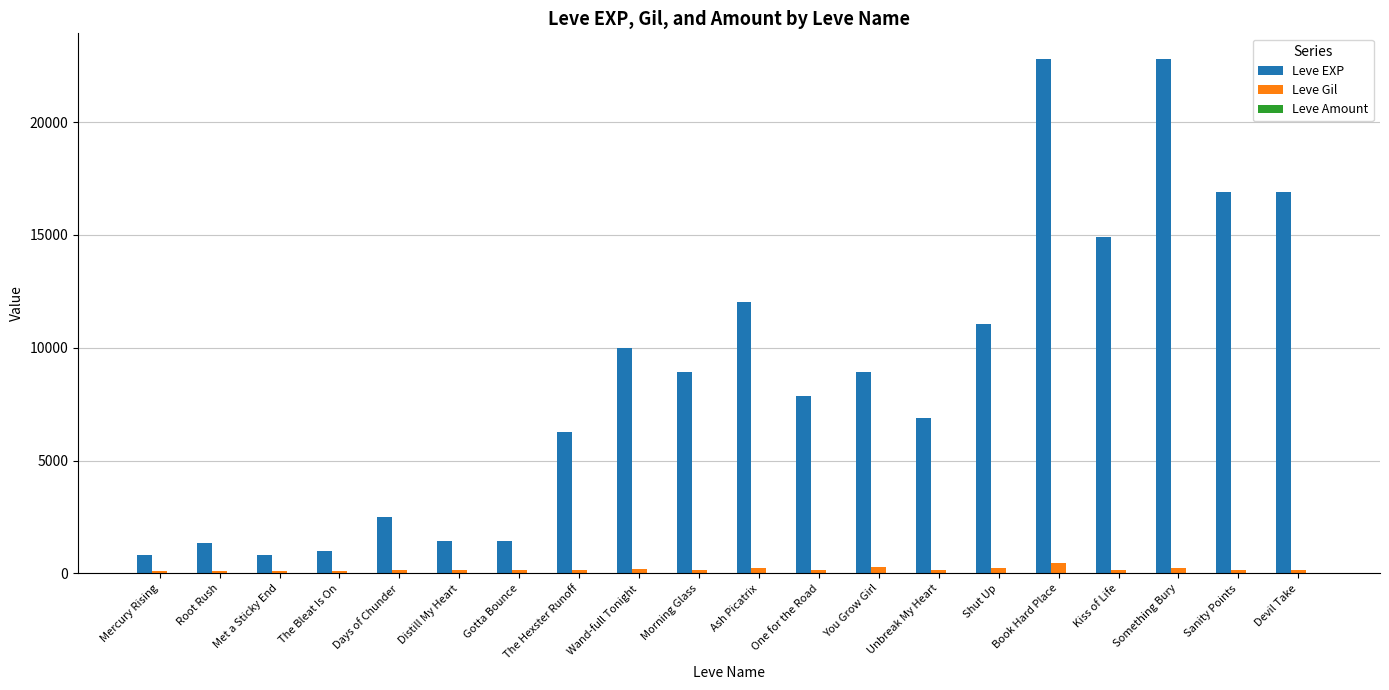

What is the sum of all Leve EXP values?

175540